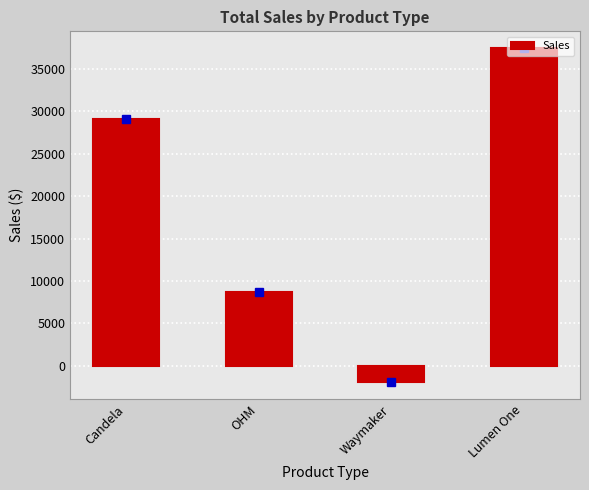

At which category does the chart reach its peak across all series?

Lumen One